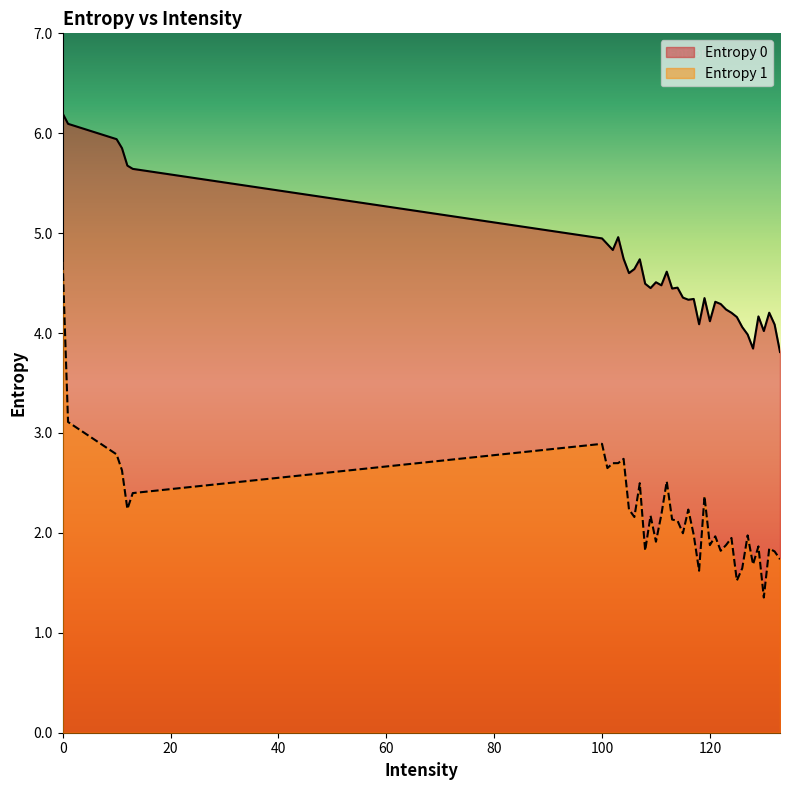

Does the chart display data point markers on the line(s)?

No